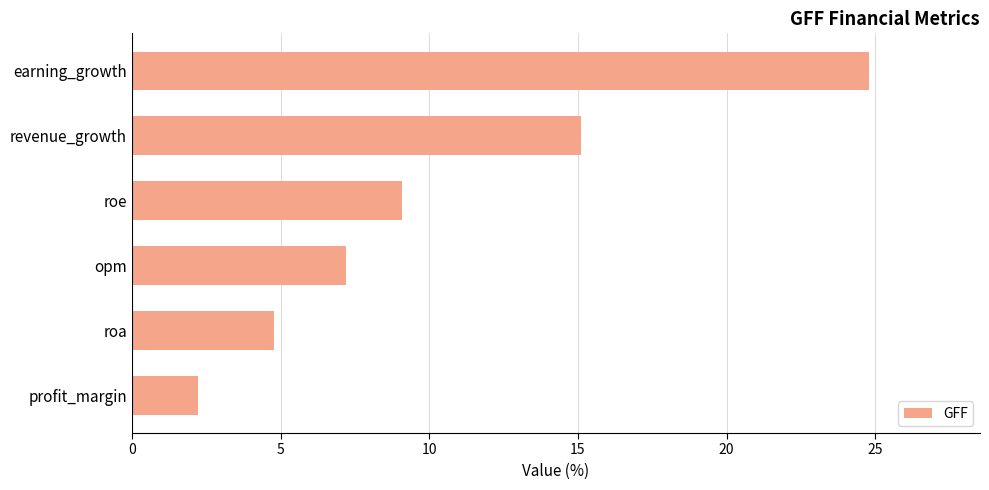

At which label is the value closest to 13?

revenue_growth